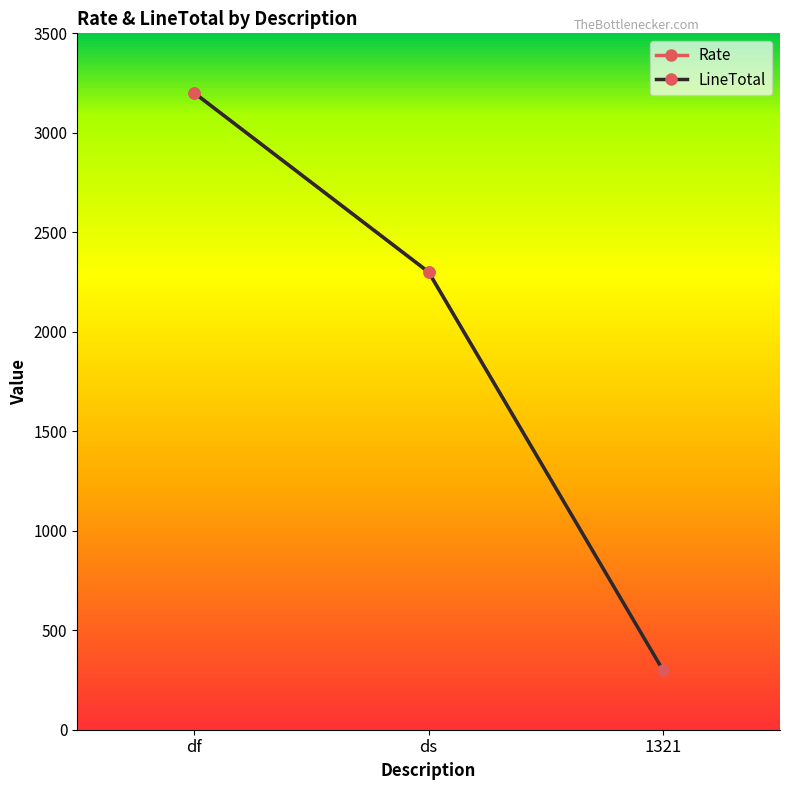

At which label is LineTotal closest to 1750?

ds